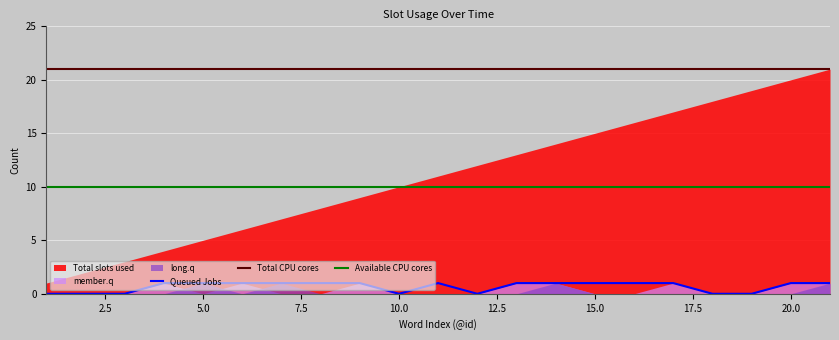

True or false: Available CPU cores has a value of 13 at 10.0.

False